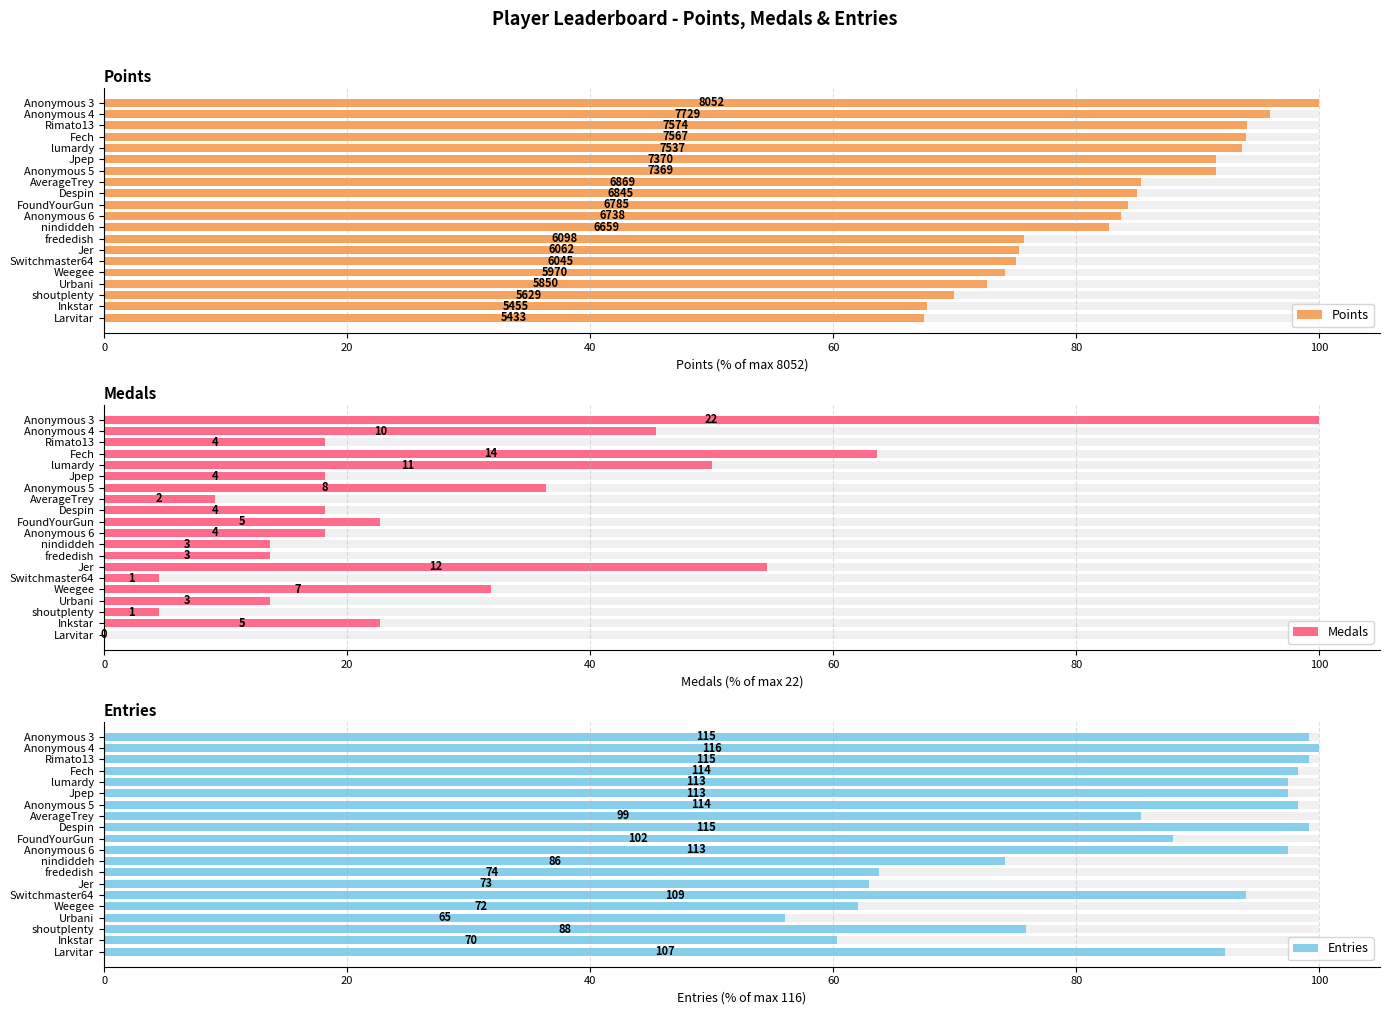

What is the total value across all series at Anonymous 6?

199.3